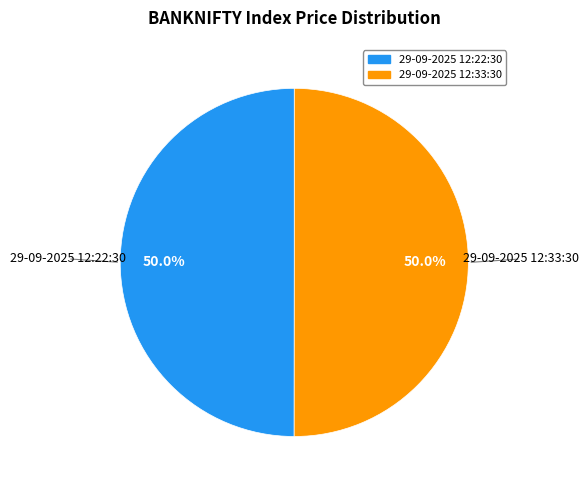

To the nearest percent, what percentage of the pie is 29-09-2025 12:33:30?

50%